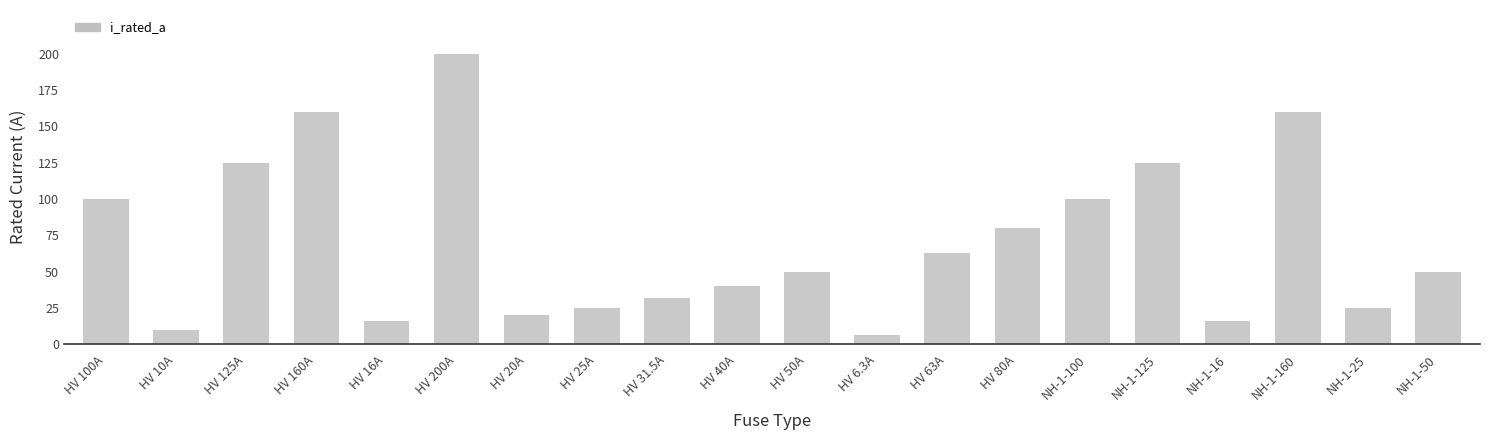

Reading left to right, list all the values displayed in this chart.

100.0	10.0	125.0	160.0	16.0	200.0	20.0	25.0	31.5	40.0	50.0	6.3	63.0	80.0	100.0	125.0	16.0	160.0	25.0	50.0